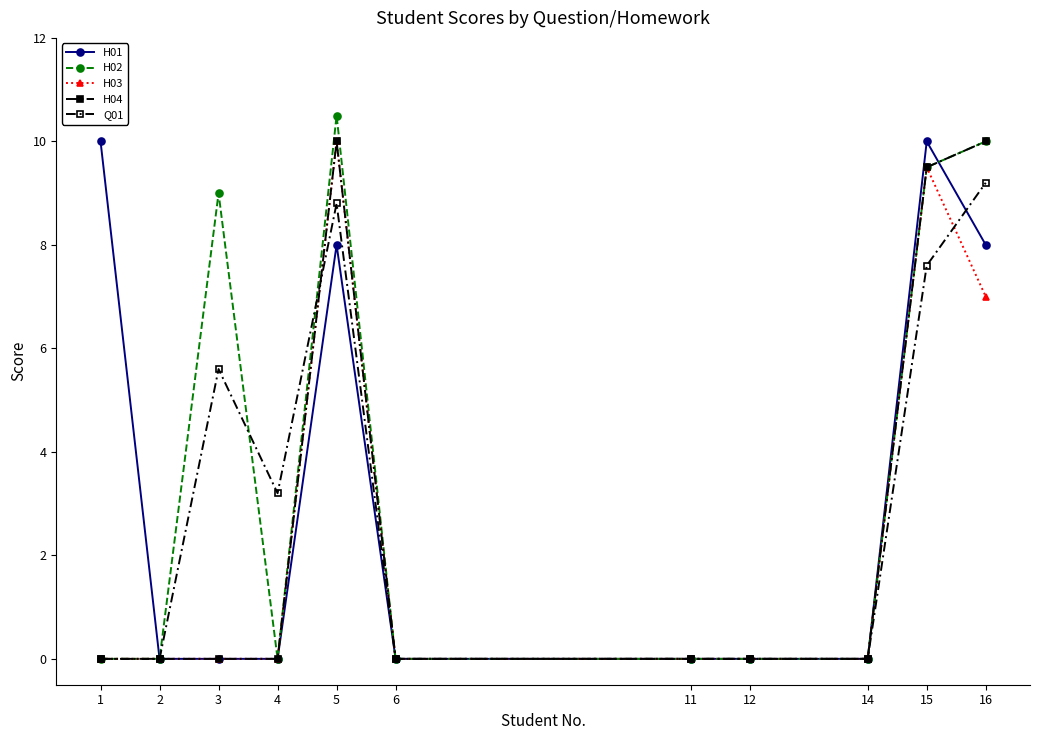

True or false: H03 has more than 0 points higher than both neighbors.

True